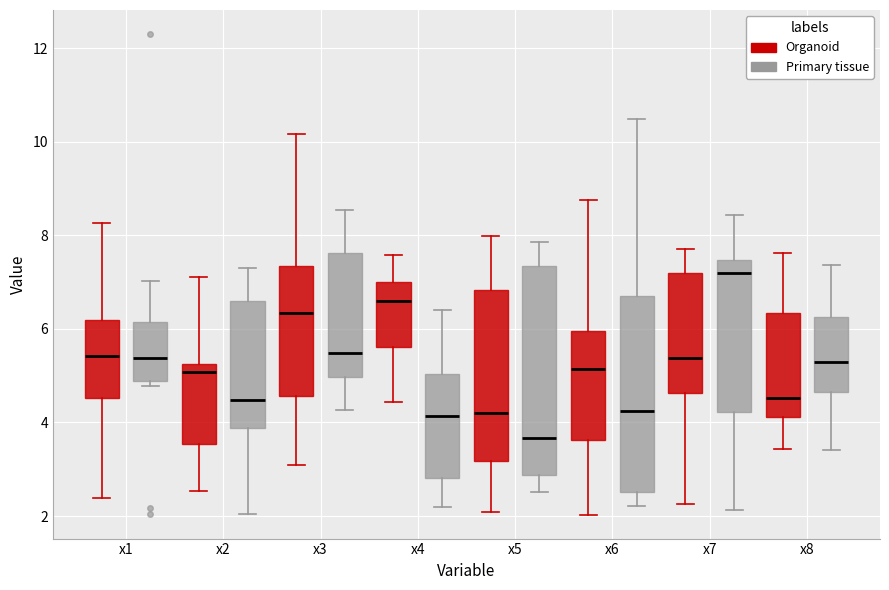

Which box is the tallest, from its lower edge to its upper edge?

x5 (Primary tissue)